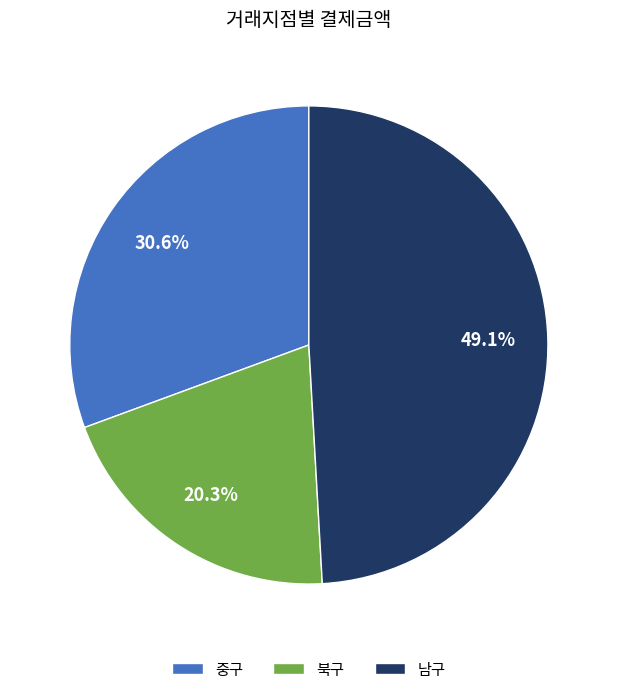

What portion of the pie excludes 남구?

50.9%